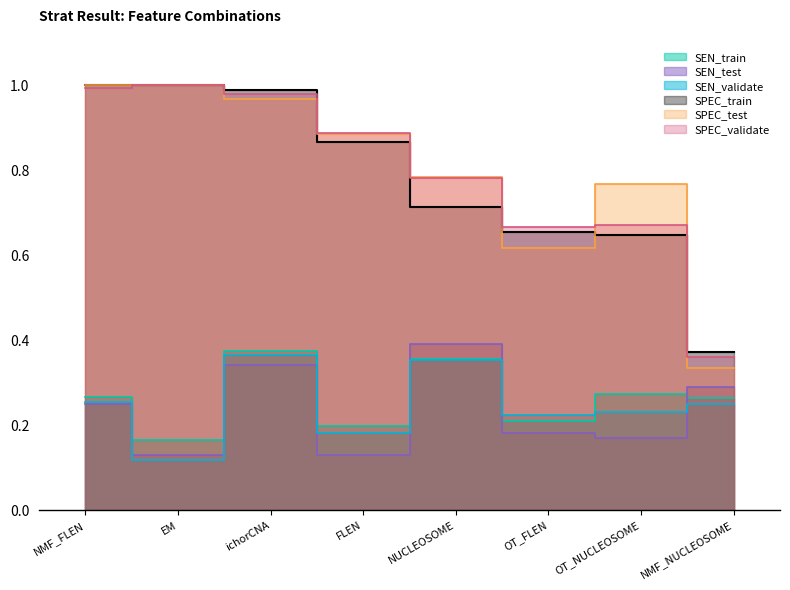

Which series has the widest spread of values?

SPEC_test